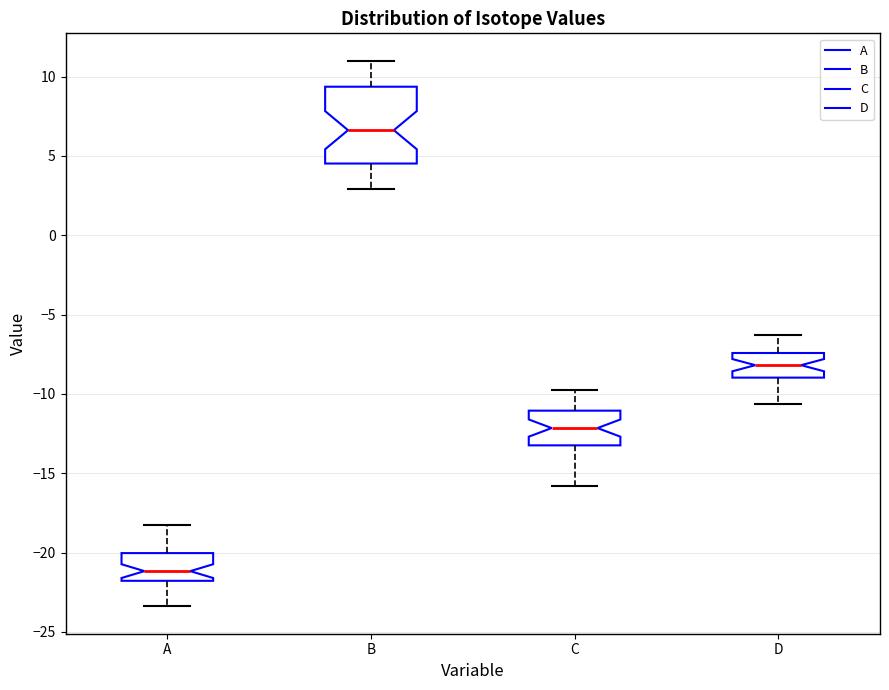

Comparing the boxes themselves (not the whiskers), which one is the tallest?

B